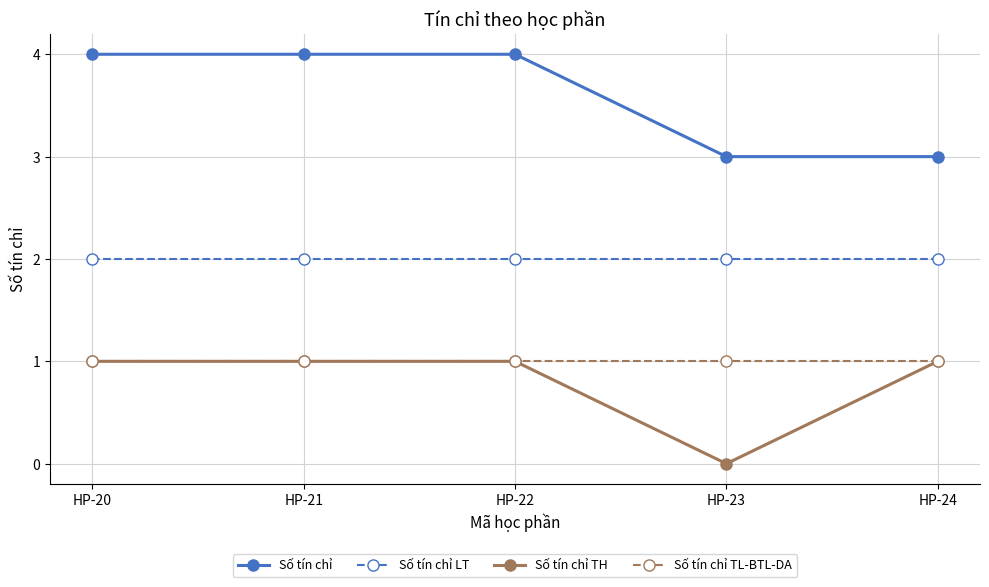

Does the chart have visible grid lines?

Yes